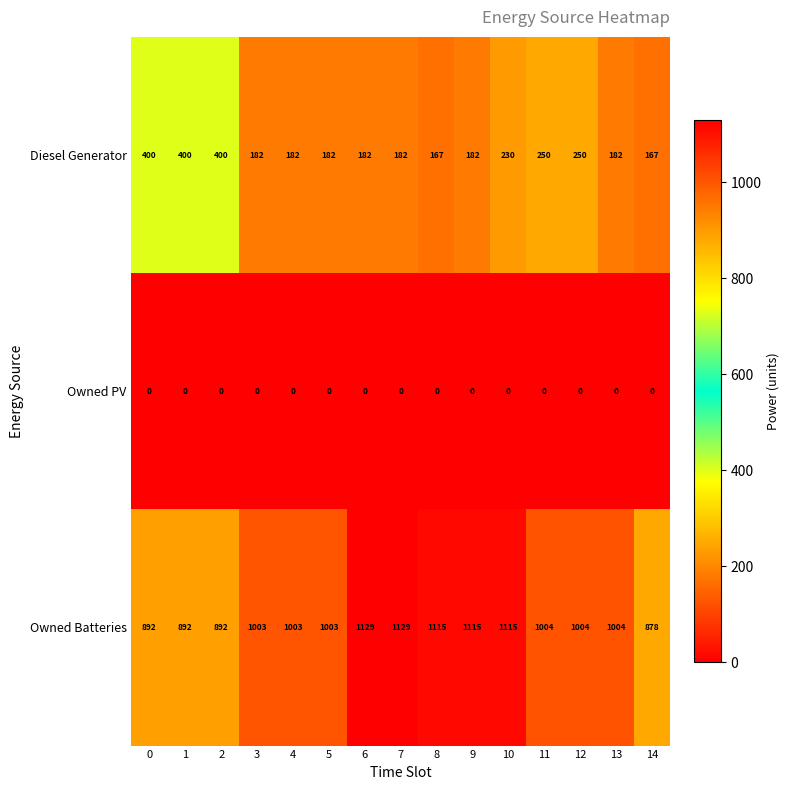

The value of Diesel Generator at 14 is 167. True or false?

True